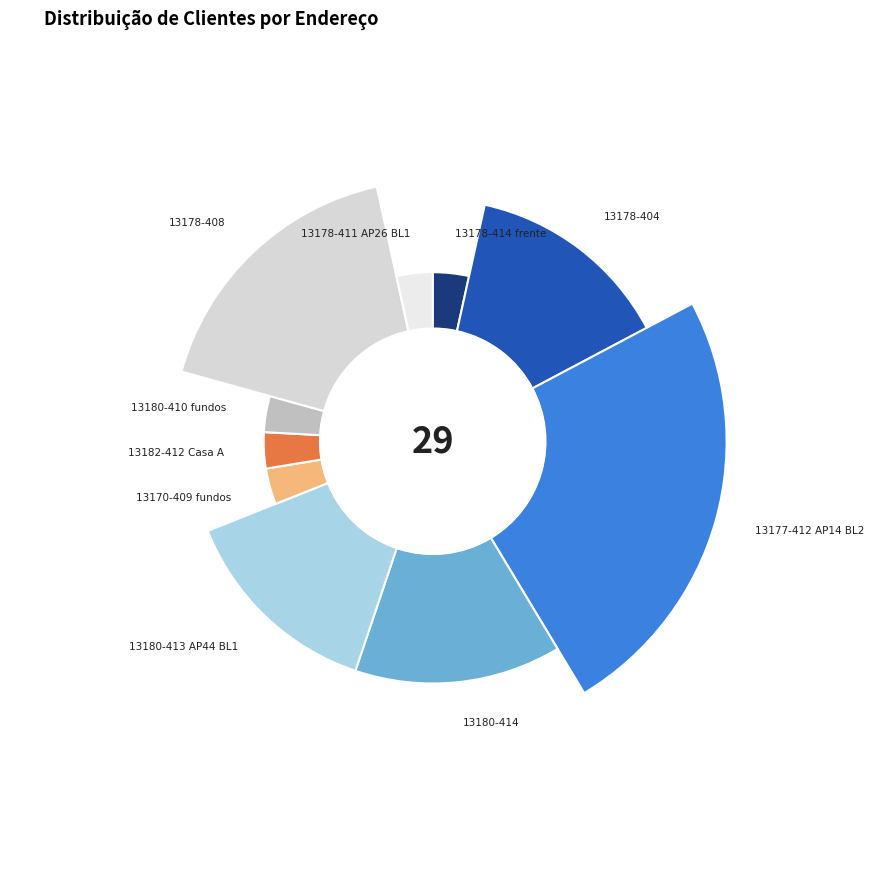

What percentage is the 13182-412 Casa A slice, to the nearest percent?

3%